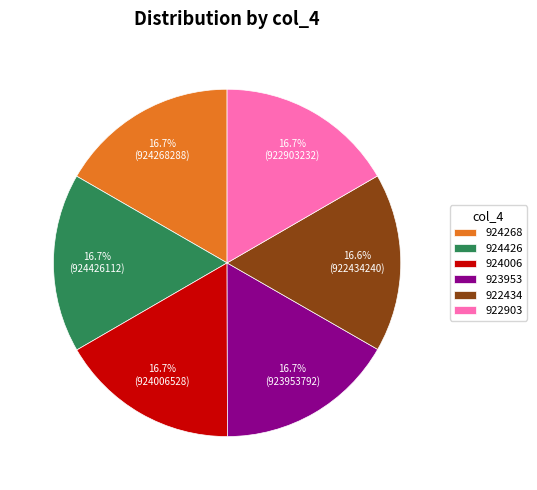

True or false: 924006 accounts for 17% of the total.

True